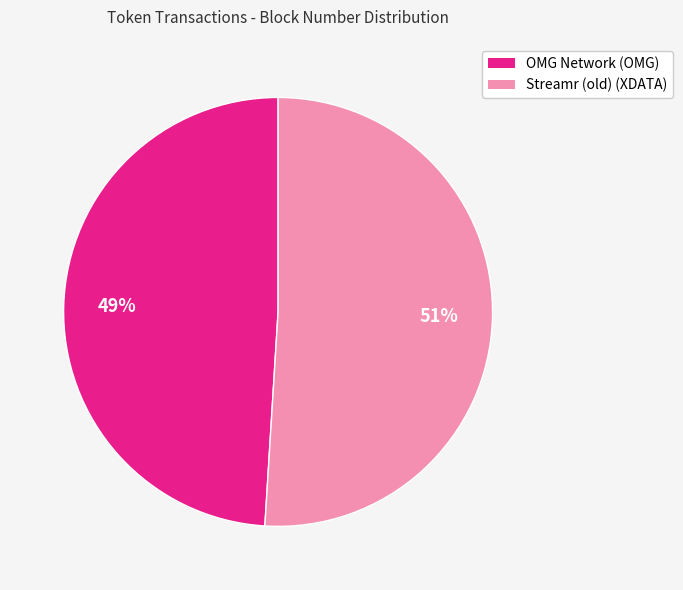

True or false: Streamr (old) (XDATA) accounts for 41% of the total.

False